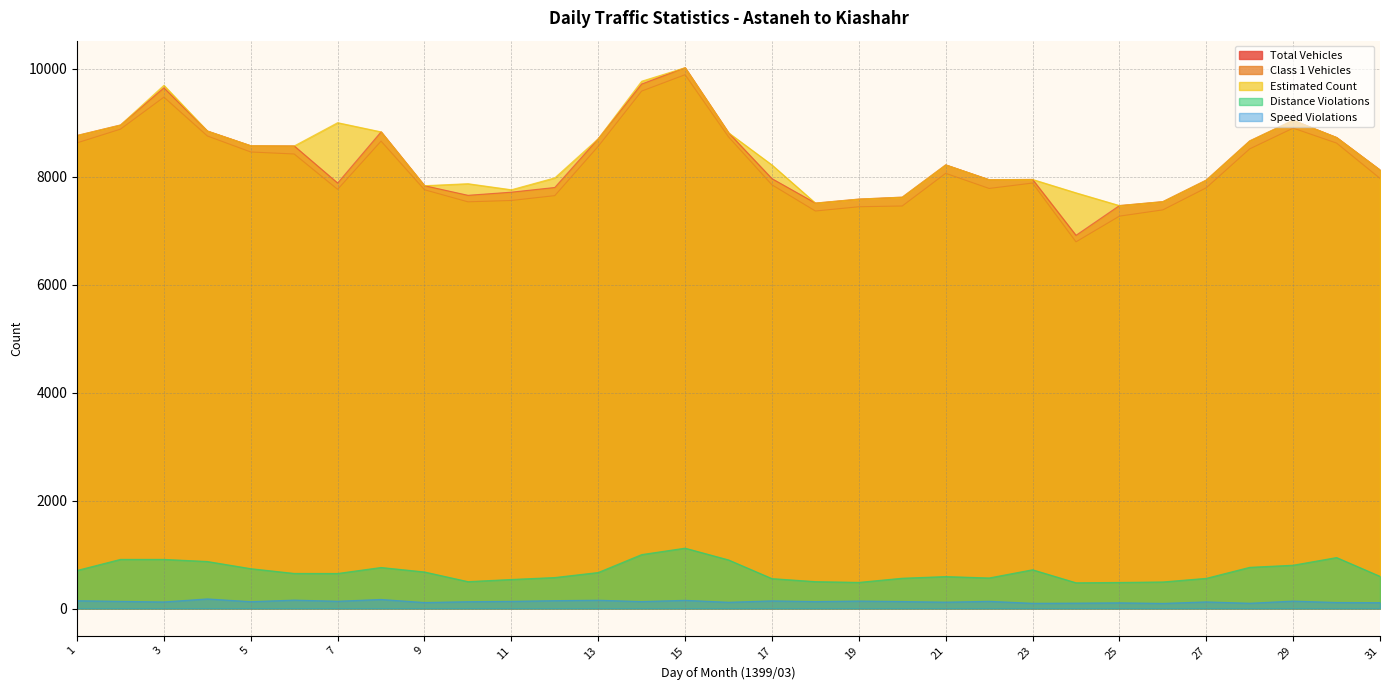

What is the average value of the Class 1 Vehicles series?

8171